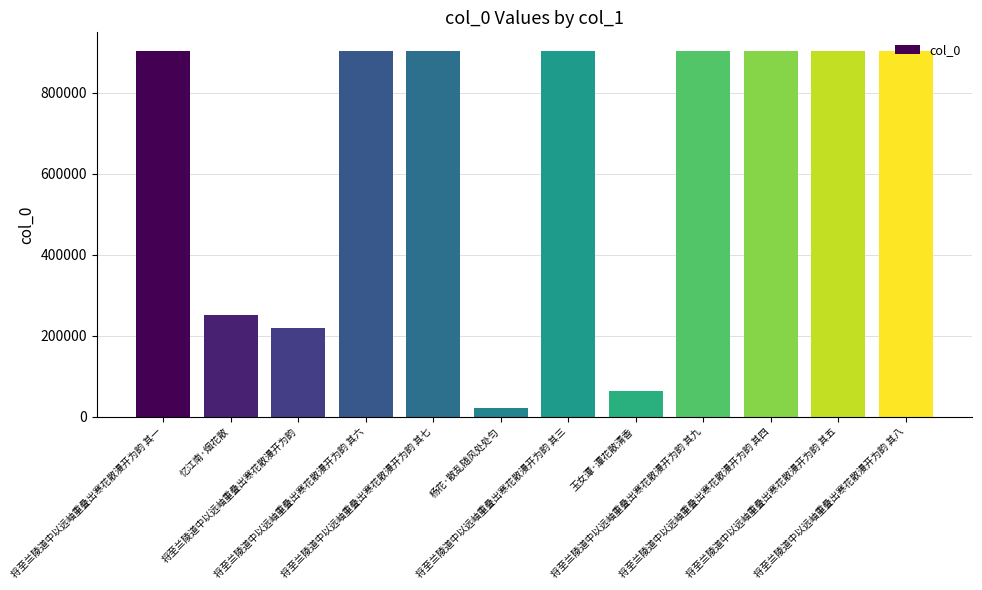

True or false: the data shows 904218 at 将至兰陵道中以远岫重叠出寒花散漫开为韵 其九.

True